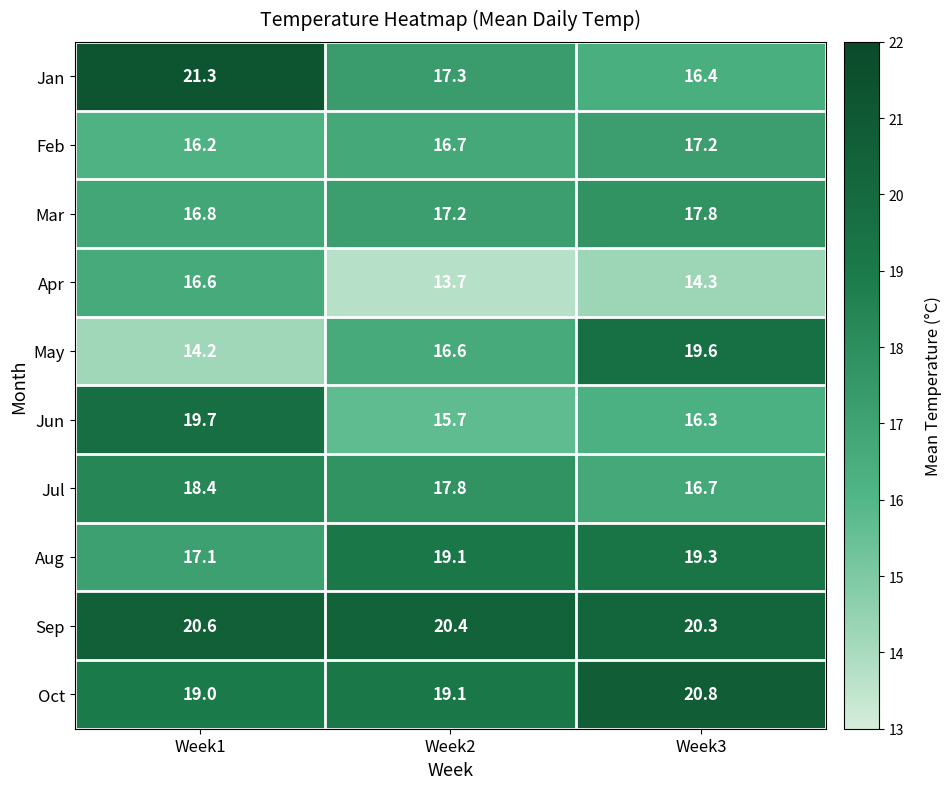

At which label is Aug closest to 18?

Week1